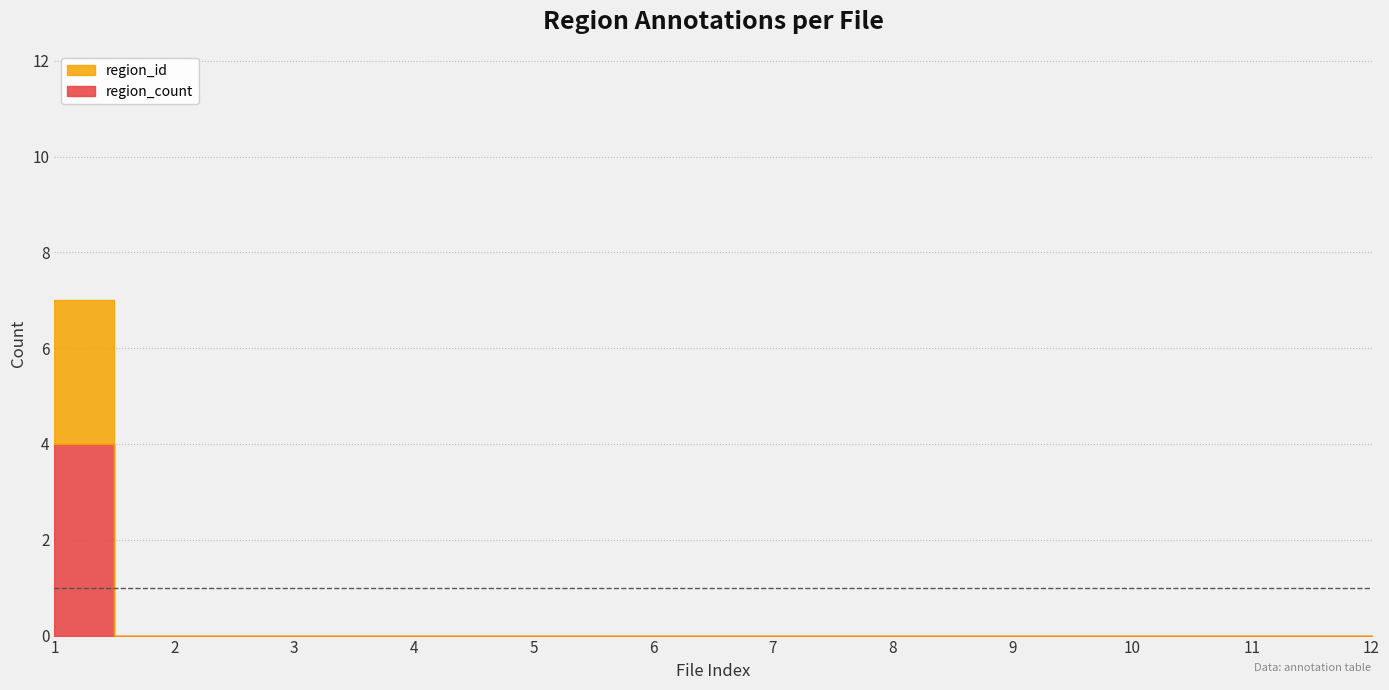

The region_id series shows 0 at EP-11-13878_0060_0012.JPG. True or false?

True